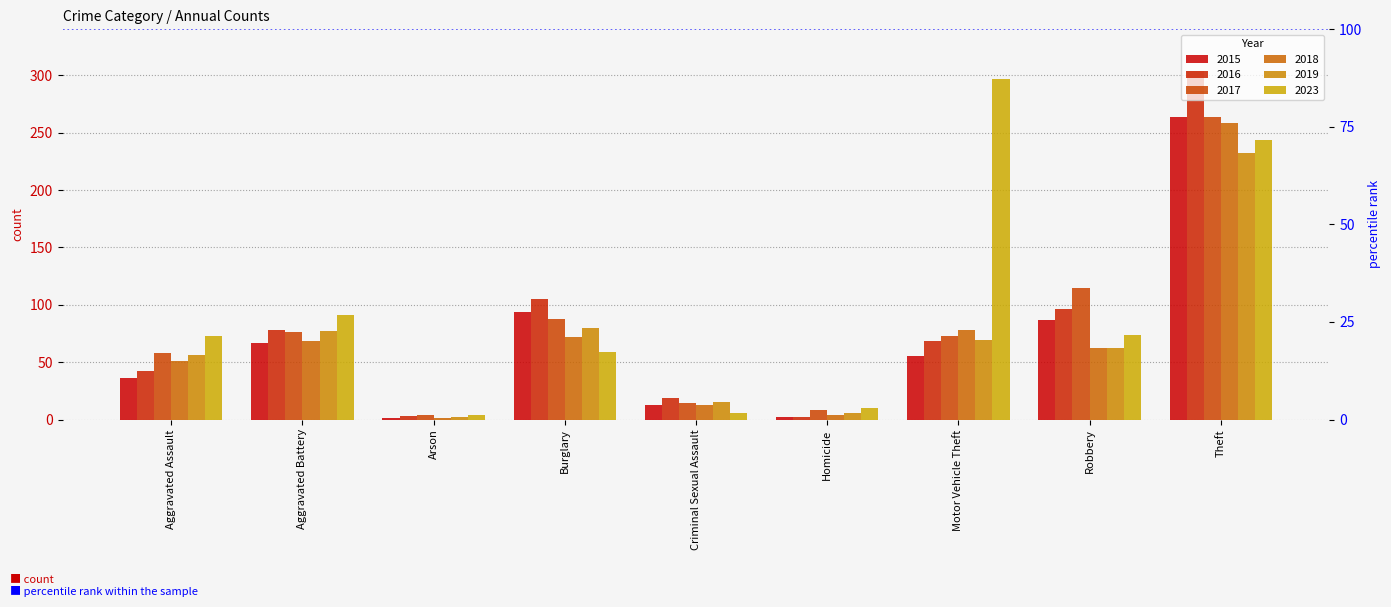

What is the value of the 2019 bar at the 2nd from the left?

77